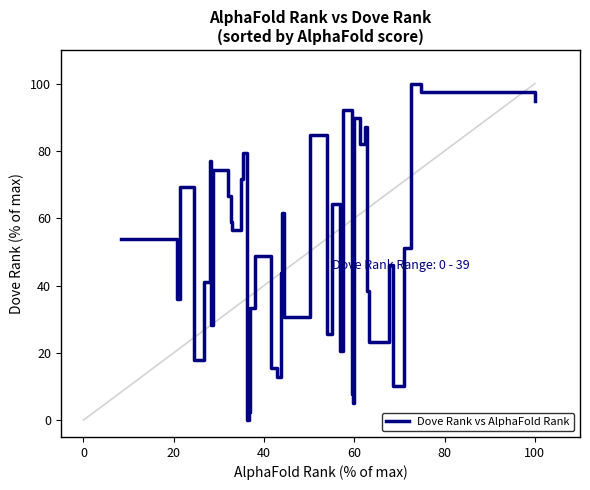

What is the label of the 2nd point from the left?

20